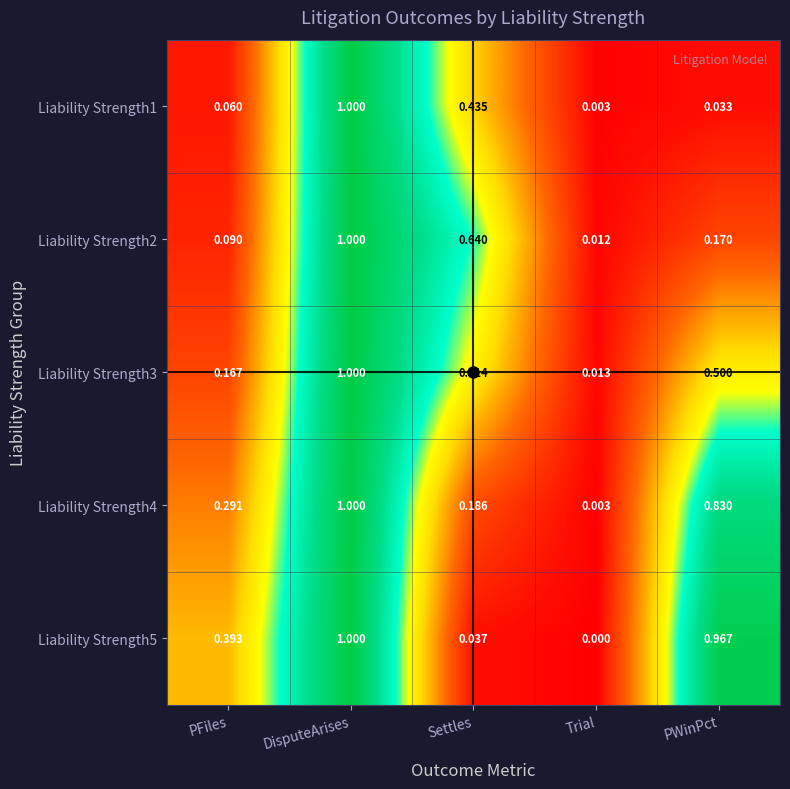

At which label is Liability Strength1 closest to 0?

Trial